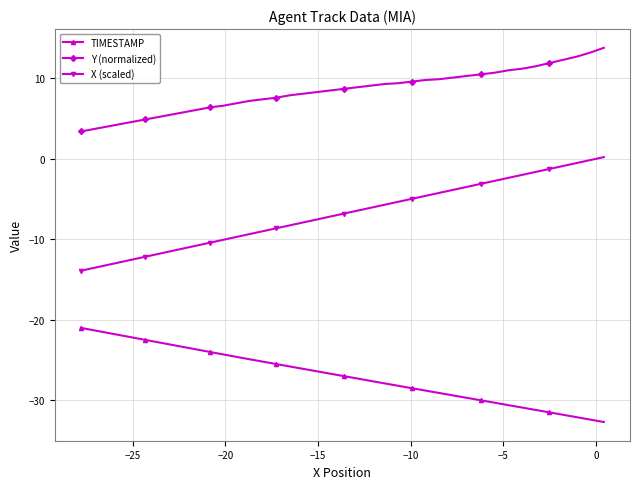

What is the difference between the maximum and minimum values in the X (scaled) series?

14.1